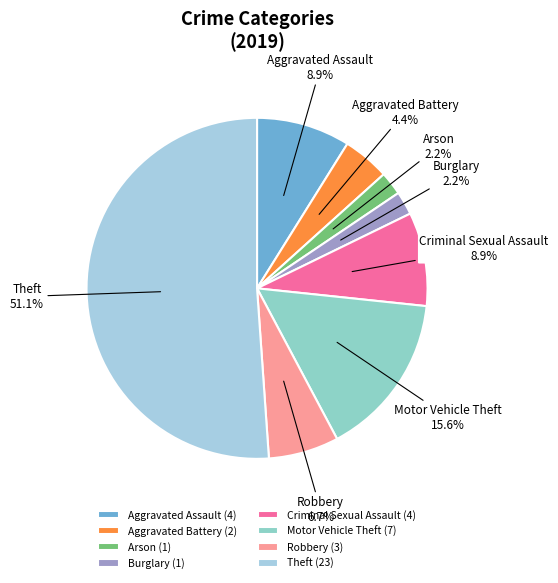

Is there a majority slice in this chart?

Yes